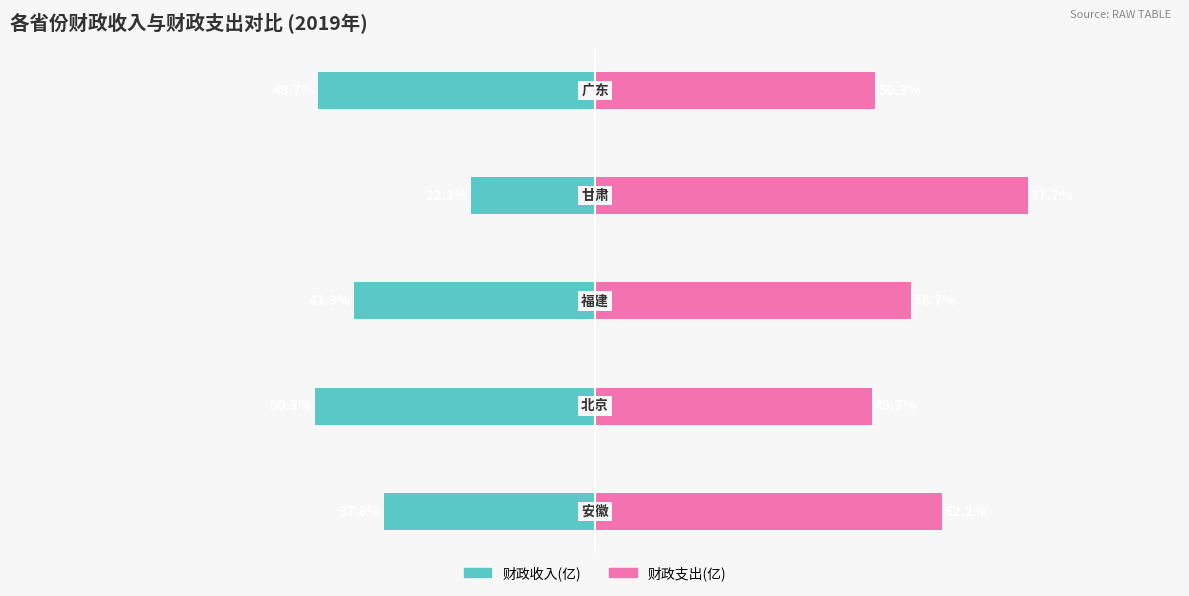

Rank the series by their maximum value, from highest to lowest.

财政支出(亿), 财政收入(亿)